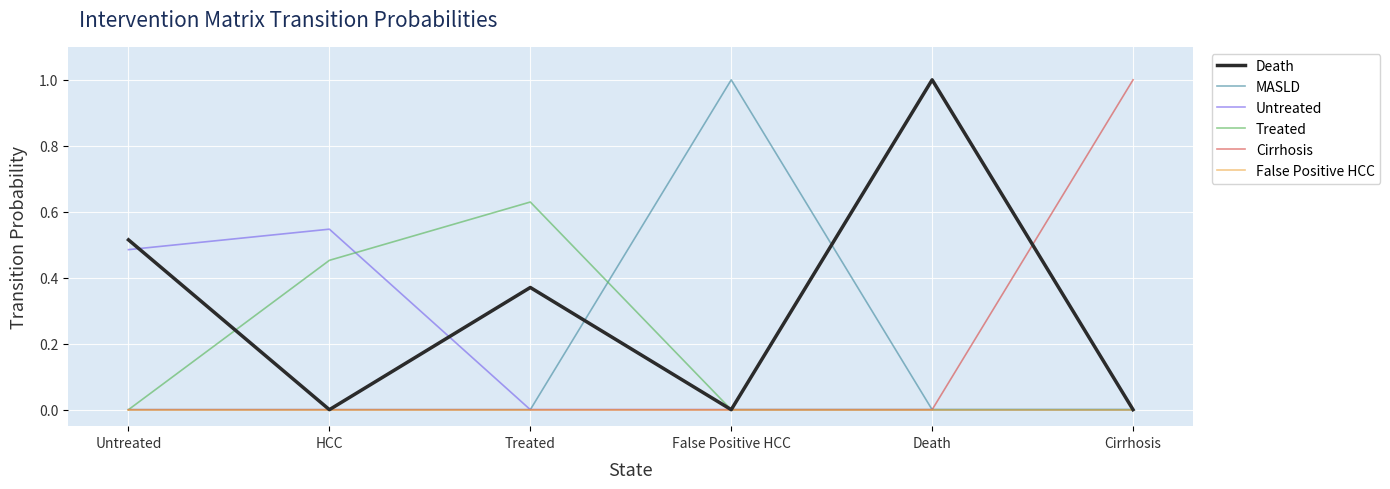

What position from the right is Treated?

4